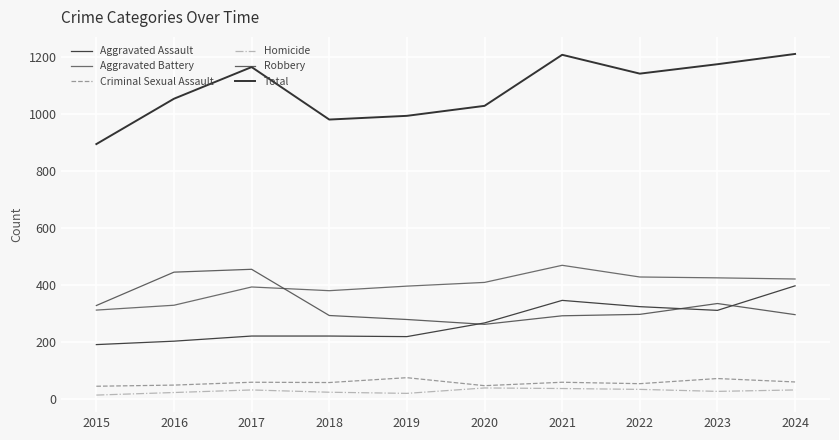

Where does the Criminal Sexual Assault series first go above 60?

2019